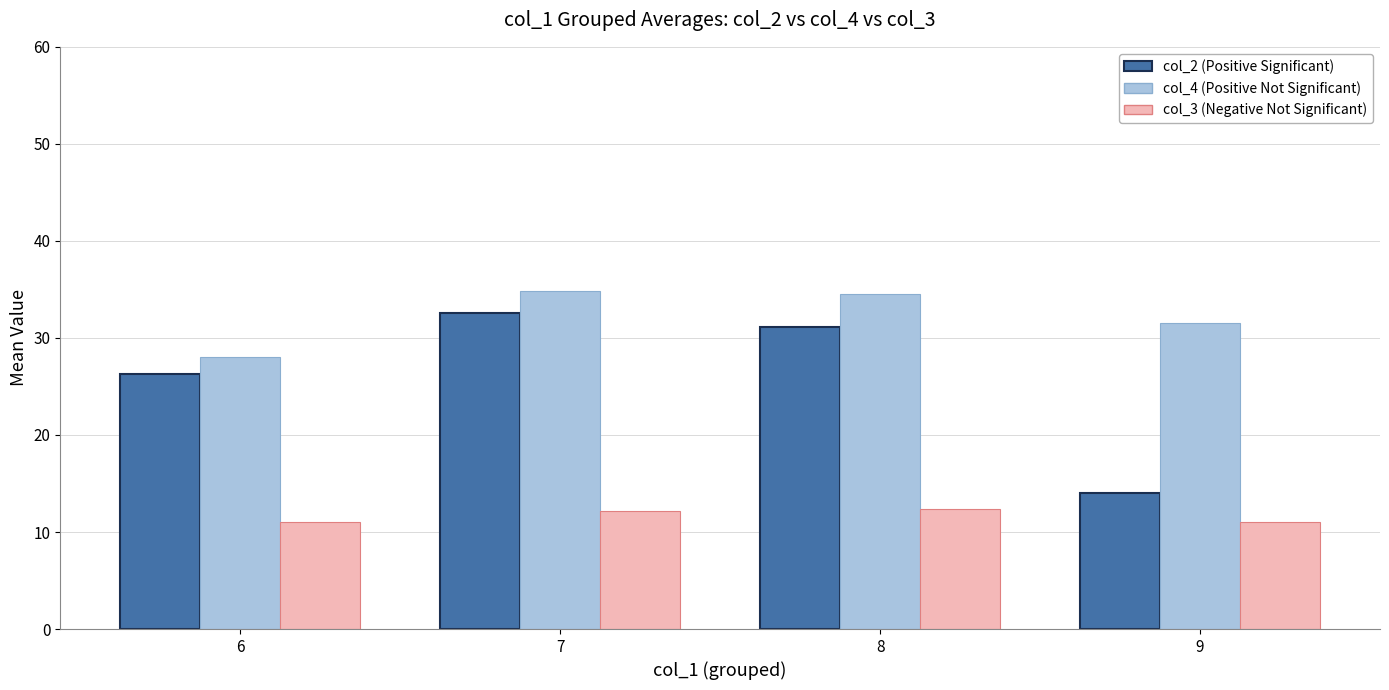

How many distinct data groups are displayed?

3